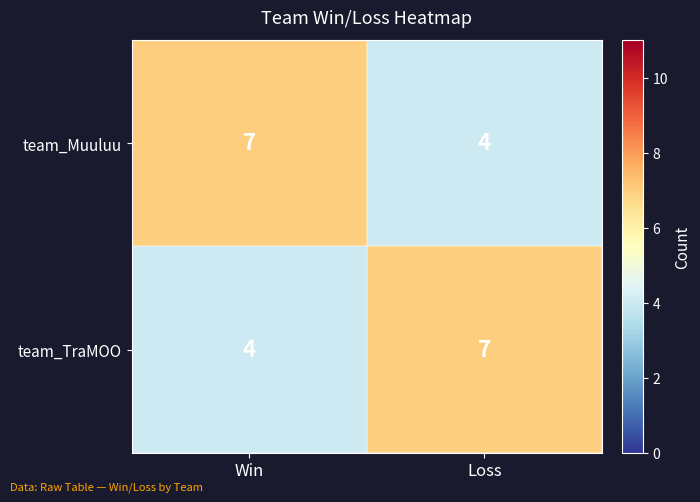

What is the sum of the team_TraMOO values at Win and Loss?

11